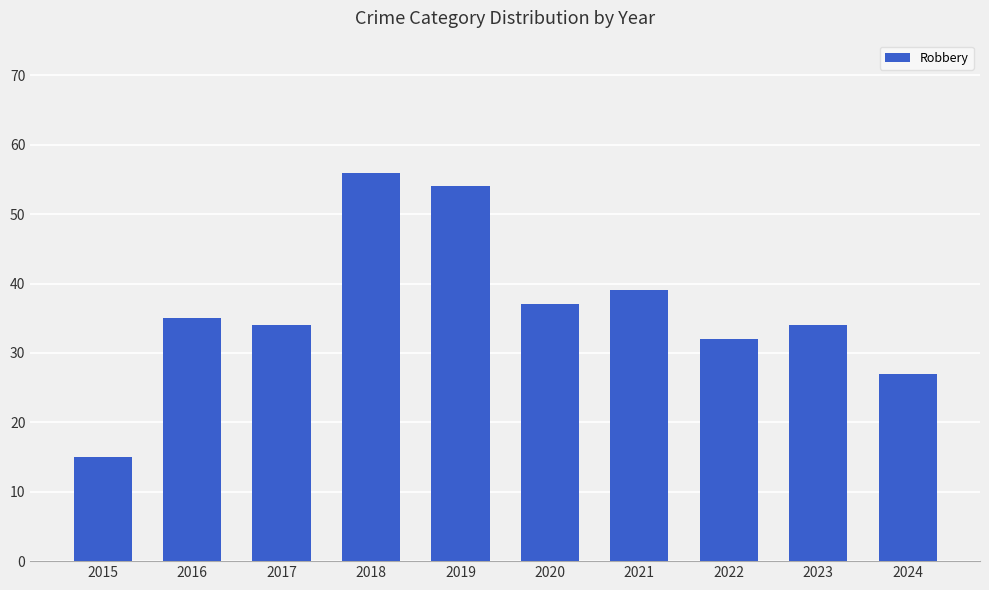

What is the maximum value shown in the chart?

56